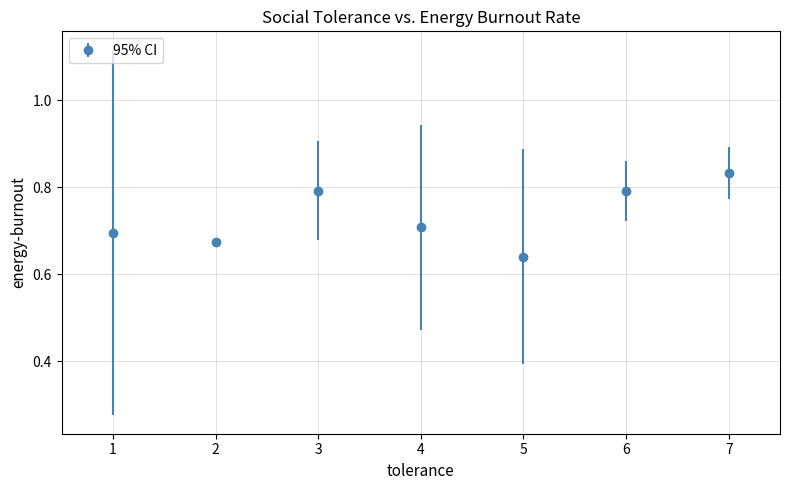

Which has a higher value, 3 or 1?

3